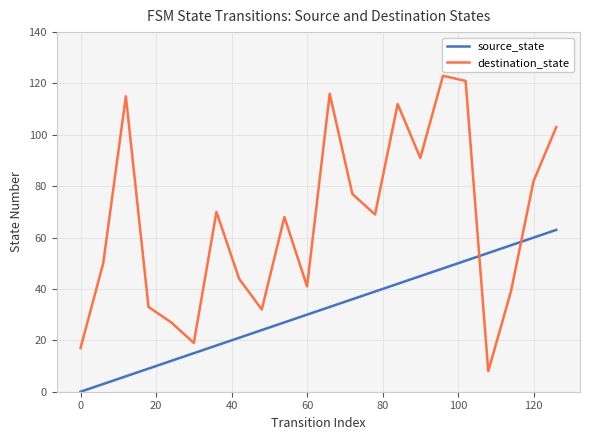

What is the difference between the maximum and minimum values in the destination_state series?

115